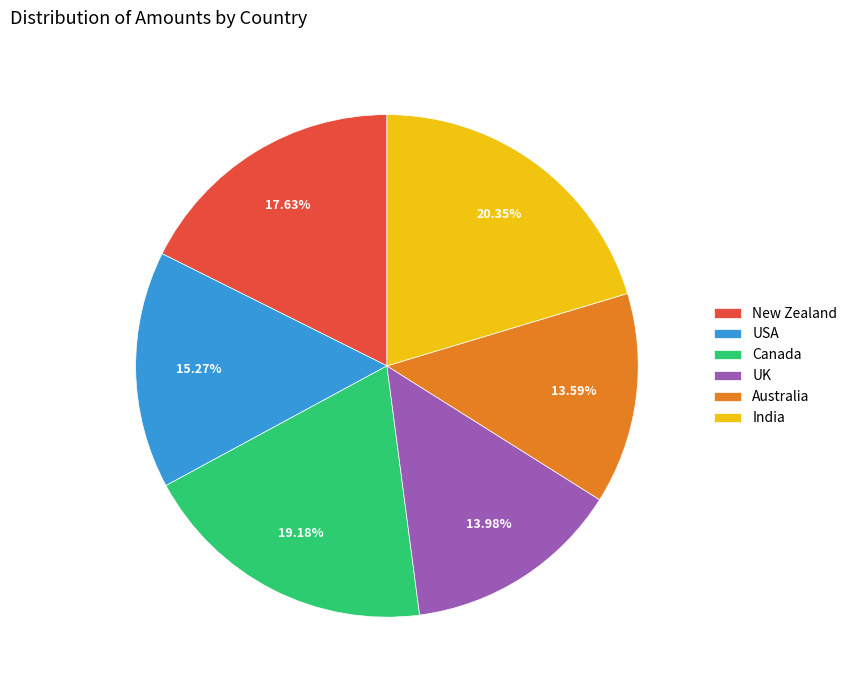

What percentage is NOT represented by India?

79.7%